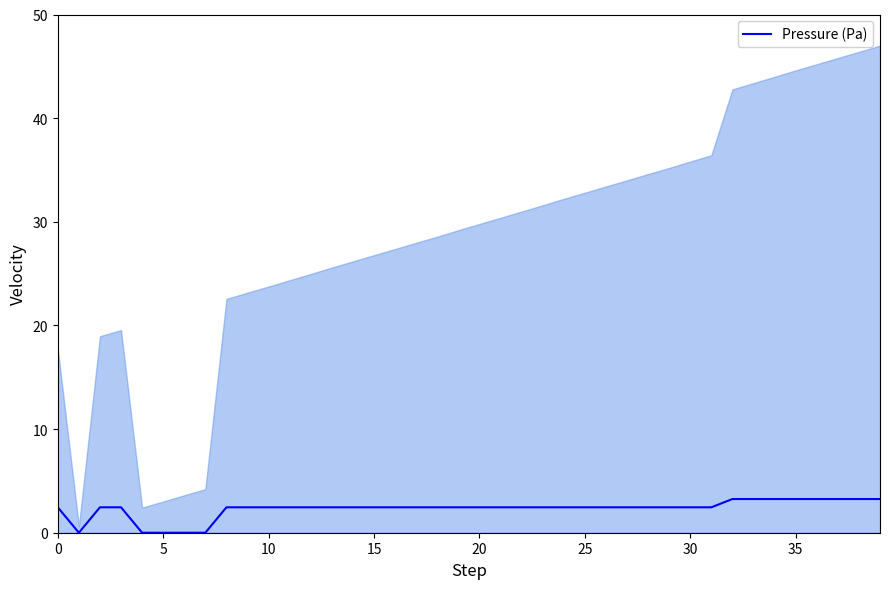

What is the maximum value shown in the chart?

3.2